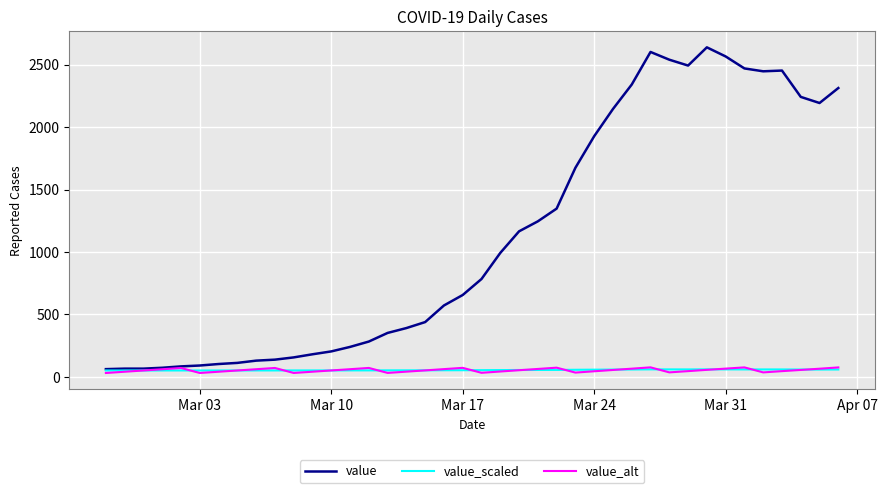

Which series has the largest total across all categories?

value